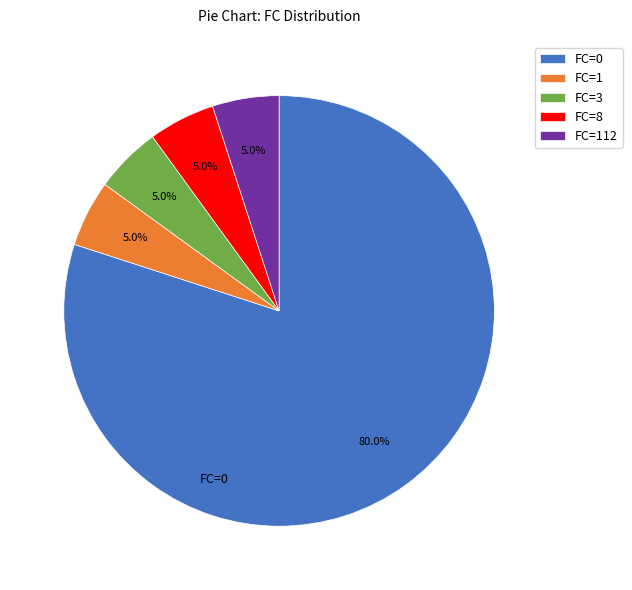

To the nearest percent, what percentage of the pie is FC=112?

5%